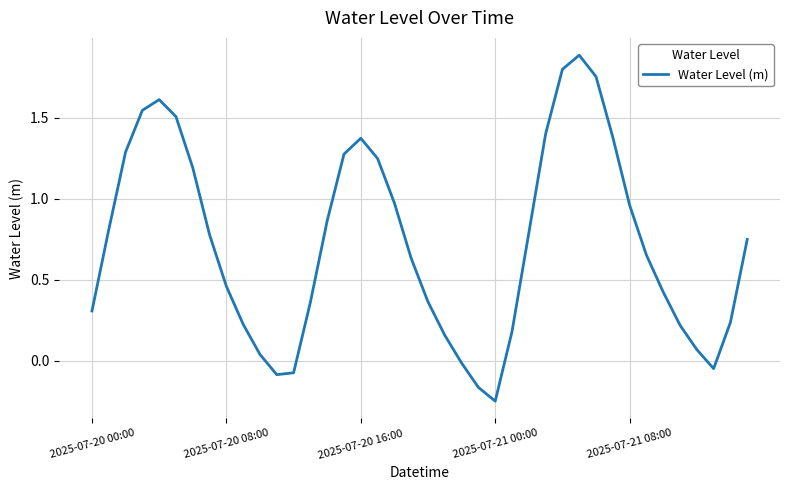

What is the difference between the maximum and minimum values?

2.1